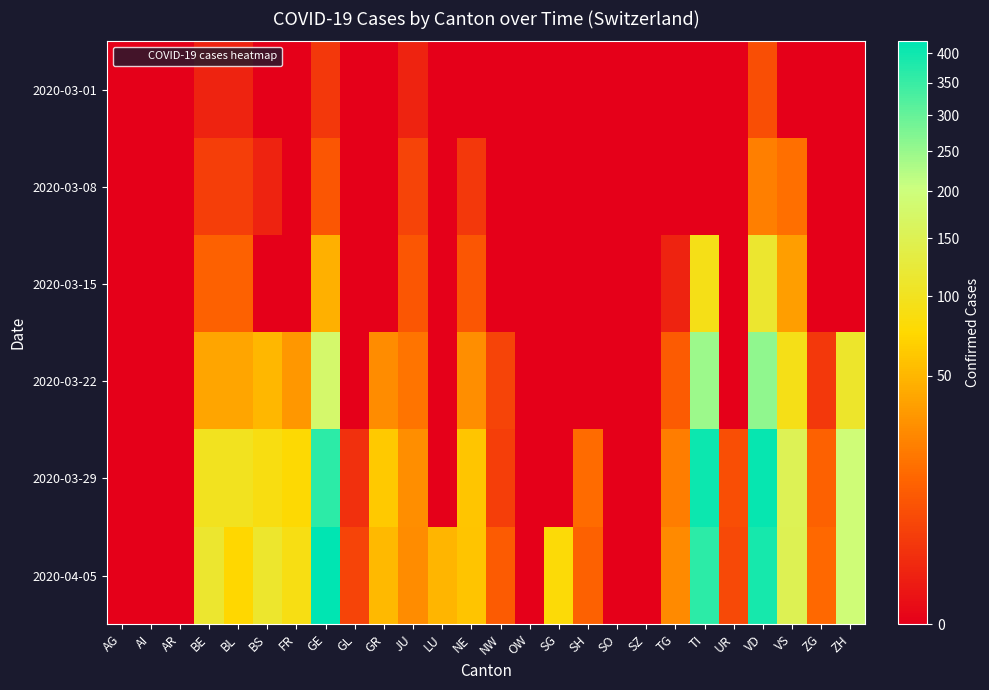

Which series has the largest range (max minus min)?

2020-04-05